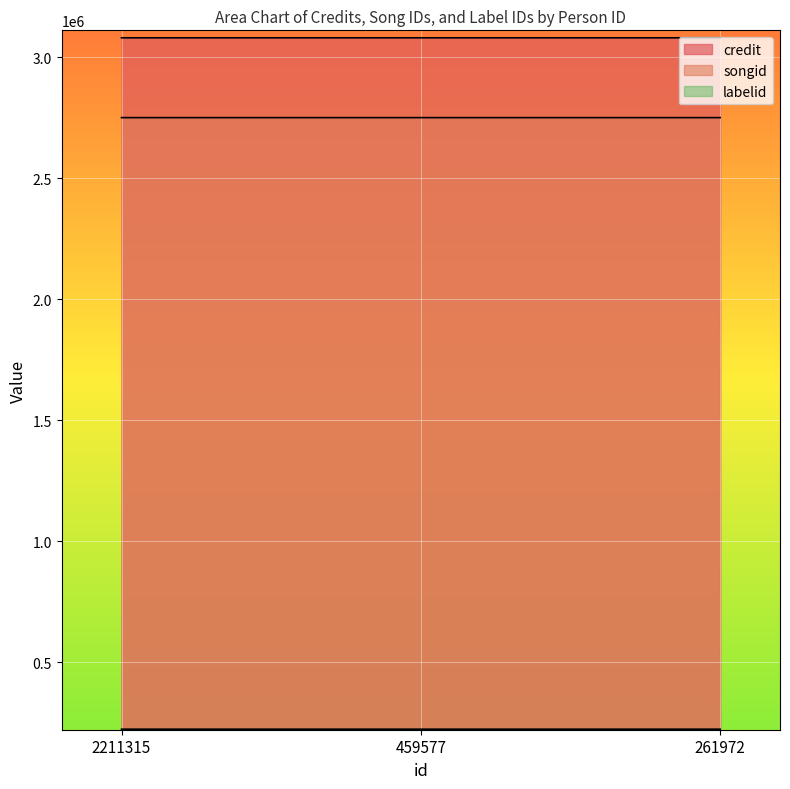

True or false: songid has a value of 1568766 at 459577.

False